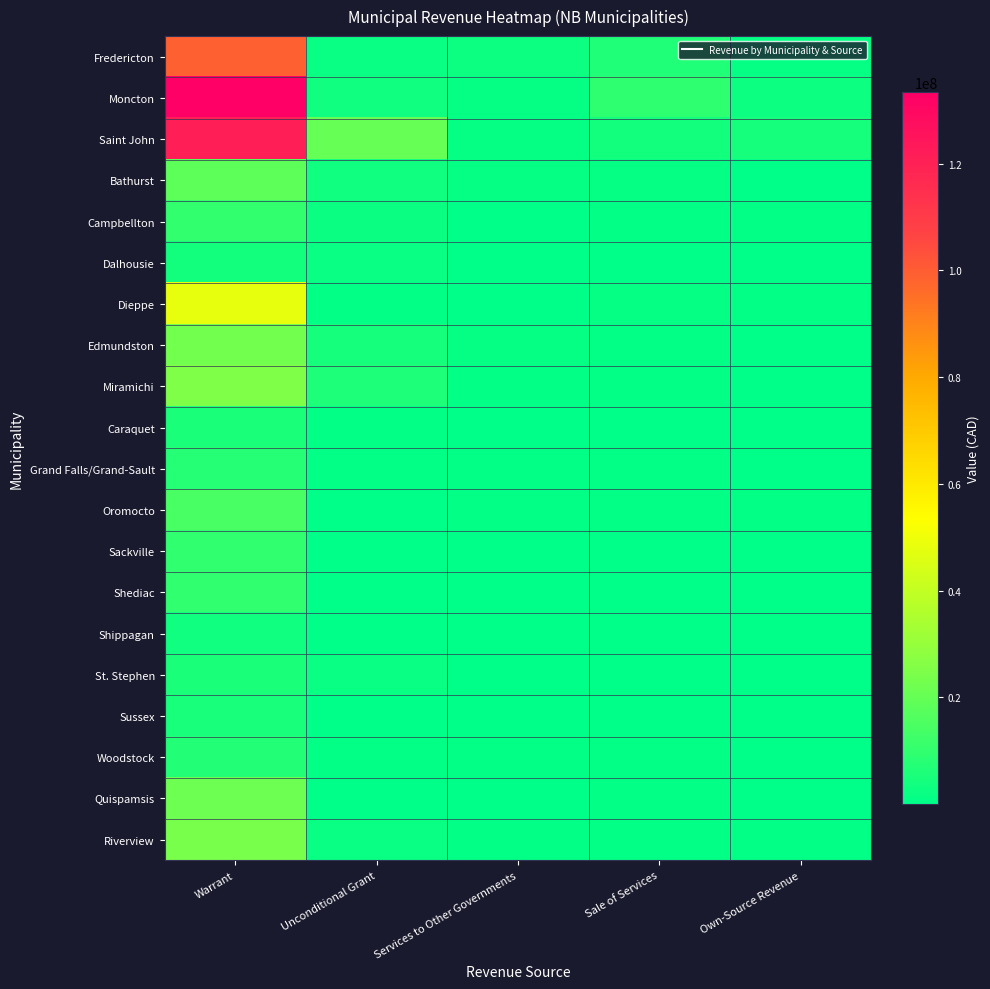

Rank the series at Warrant from highest to lowest value.

Moncton, Saint John, Fredericton, Dieppe, Miramichi, Riverview, Edmundston, Quispamsis, Bathurst, Oromocto, Campbellton, Sackville, Shediac, Grand Falls/Grand-Sault, Woodstock, Caraquet, St. Stephen, Sussex, Dalhousie, Shippagan